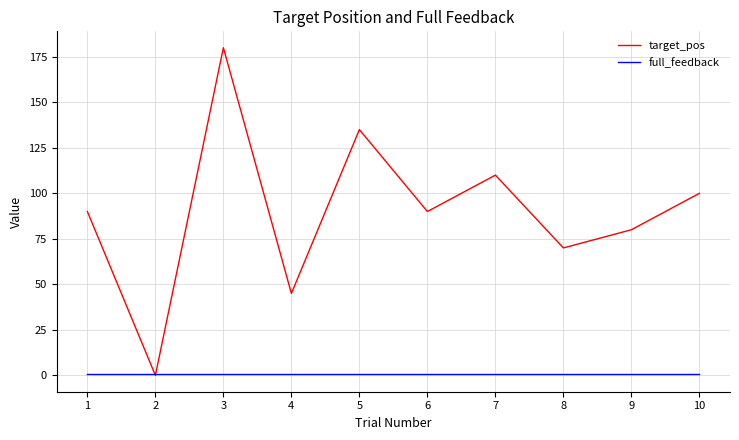

Does the chart display data point markers on the line(s)?

No